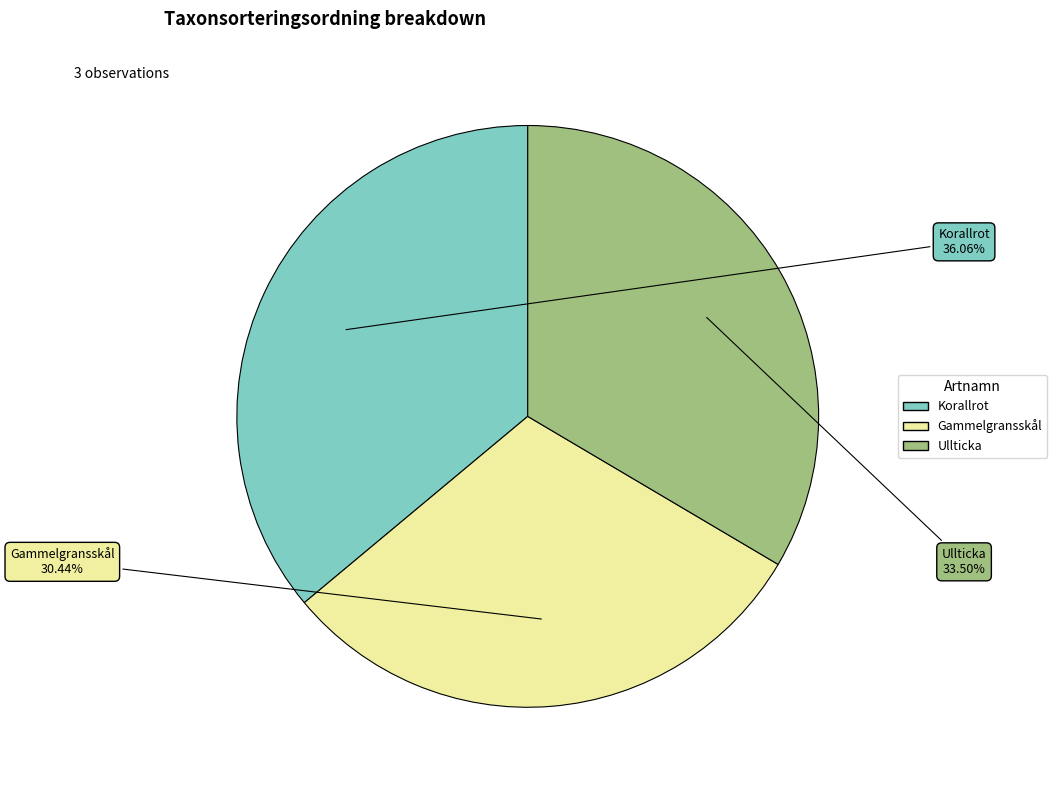

Is there any slice that represents more than half of the pie?

No